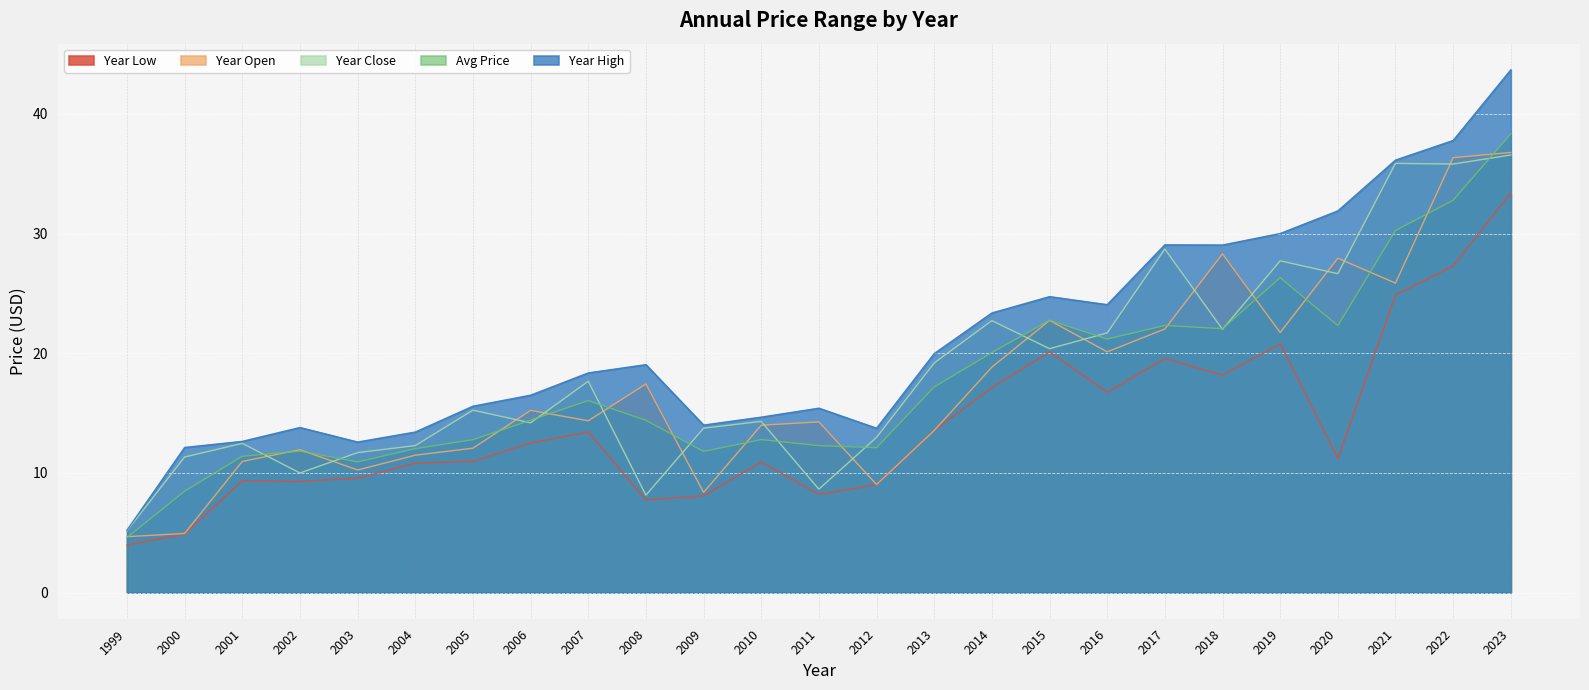

Where is year_low nearest to the value 18?

2018